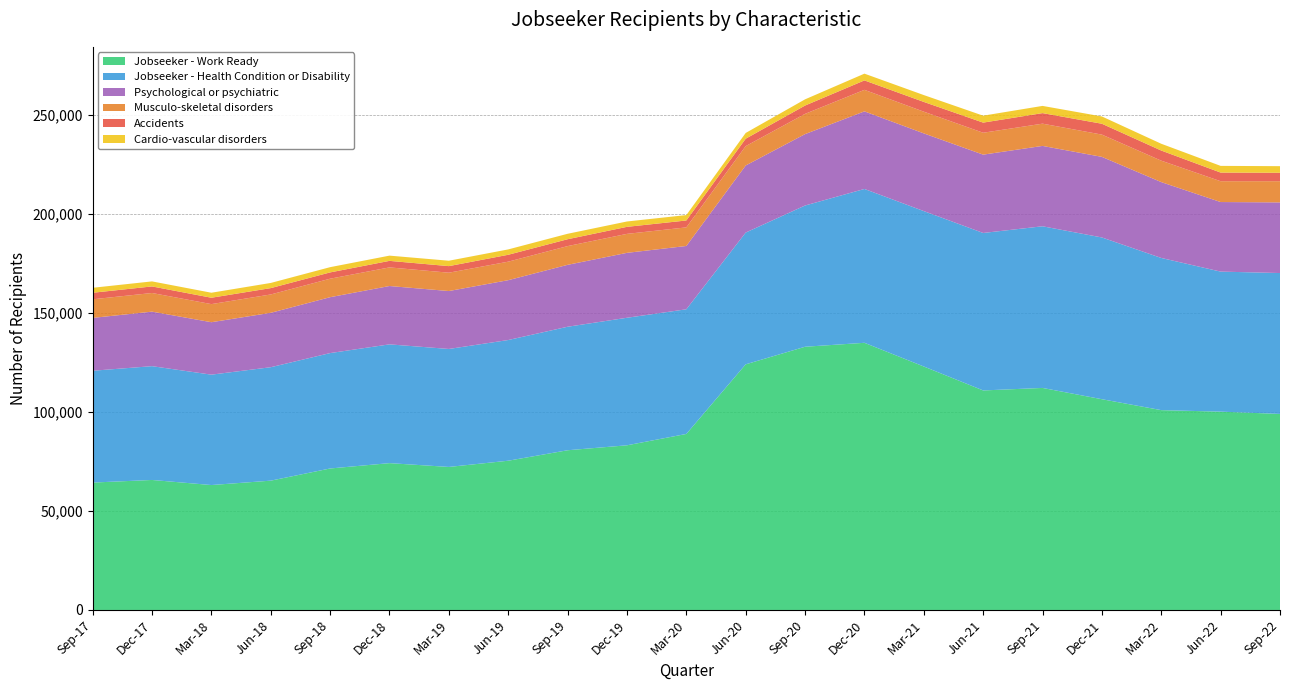

Reading left to right, what are all the values shown in this chart?

Jobseeker - Work Ready: Sep-17=64299	Dec-17=65613	Mar-18=63048	Jun-18=65262	Sep-18=71409	Dec-18=74106	Mar-19=72186	Jun-19=75324	Sep-19=80604	Dec-19=83103	Mar-20=88833	Jun-20=123966	Sep-20=132837	Dec-20=134829	Mar-21=122871	Jun-21=110790	Sep-21=112056	Dec-21=106362	Mar-22=100854	Jun-22=100086	Sep-22=98934
Jobseeker - Health Condition or Disability: Sep-17=56427	Dec-17=57429	Mar-18=55707	Jun-18=57249	Sep-18=58233	Dec-18=59940	Mar-19=59535	Jun-19=60909	Sep-19=62328	Dec-19=64362	Mar-20=62913	Jun-20=66492	Sep-20=71280	Dec-20=77637	Mar-21=78432	Jun-21=79467	Sep-21=81576	Dec-21=81627	Mar-22=76791	Jun-22=70674	Sep-22=71103
Psychological or psychiatric: Sep-17=26667	Dec-17=27513	Mar-18=26466	Jun-18=27453	Sep-18=28206	Dec-18=29439	Mar-19=29229	Jun-19=30195	Sep-19=31239	Dec-19=32757	Mar-20=31944	Jun-20=33852	Sep-20=36027	Dec-20=39156	Mar-21=39207	Jun-21=39525	Sep-21=40554	Dec-21=40671	Mar-22=38280	Jun-22=35103	Sep-22=35646
Musculo-skeletal disorders: Sep-17=9390	Dec-17=9411	Mar-18=9132	Jun-18=9261	Sep-18=9330	Dec-18=9402	Mar-19=9258	Jun-19=9345	Sep-19=9459	Dec-19=9579	Mar-20=9390	Jun-20=9774	Sep-20=10218	Dec-20=10866	Mar-21=10956	Jun-21=11052	Sep-21=11232	Dec-21=11235	Mar-22=10815	Jun-22=10509	Sep-22=10698
Accidents: Sep-17=3297	Dec-17=3309	Mar-18=3219	Jun-18=3204	Sep-18=3171	Dec-18=3288	Mar-19=3315	Jun-19=3477	Sep-19=3462	Dec-19=3543	Mar-20=3477	Jun-20=3744	Sep-20=4197	Dec-20=4758	Mar-21=4923	Jun-21=5112	Sep-21=5322	Dec-21=5478	Mar-22=5112	Jun-22=4359	Sep-22=4254
Cardio-vascular disorders: Sep-17=2511	Dec-17=2544	Mar-18=2526	Jun-18=2604	Sep-18=2652	Dec-18=2643	Mar-19=2724	Jun-19=2709	Sep-19=2751	Dec-19=2706	Mar-20=2730	Jun-20=2898	Sep-20=3132	Dec-20=3408	Mar-21=3456	Jun-21=3501	Sep-21=3639	Dec-21=3678	Mar-22=3423	Jun-22=3378	Sep-22=3330